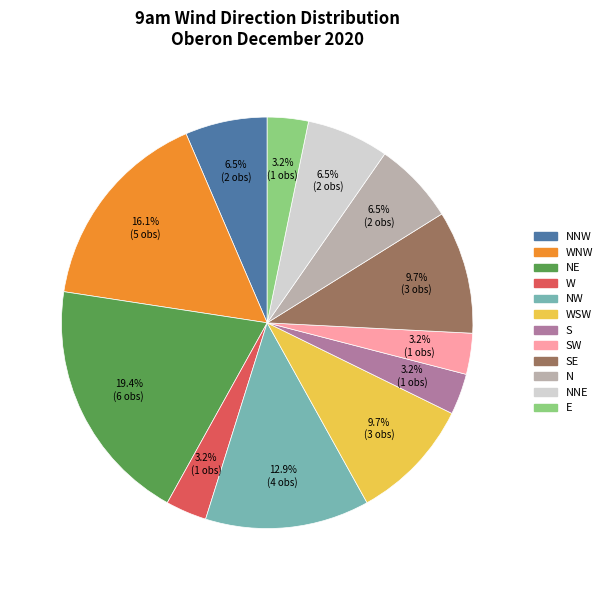

Is there a majority slice in this chart?

No